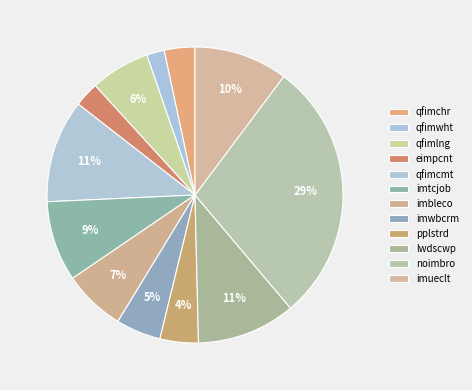

How many segments does this pie chart have?

12